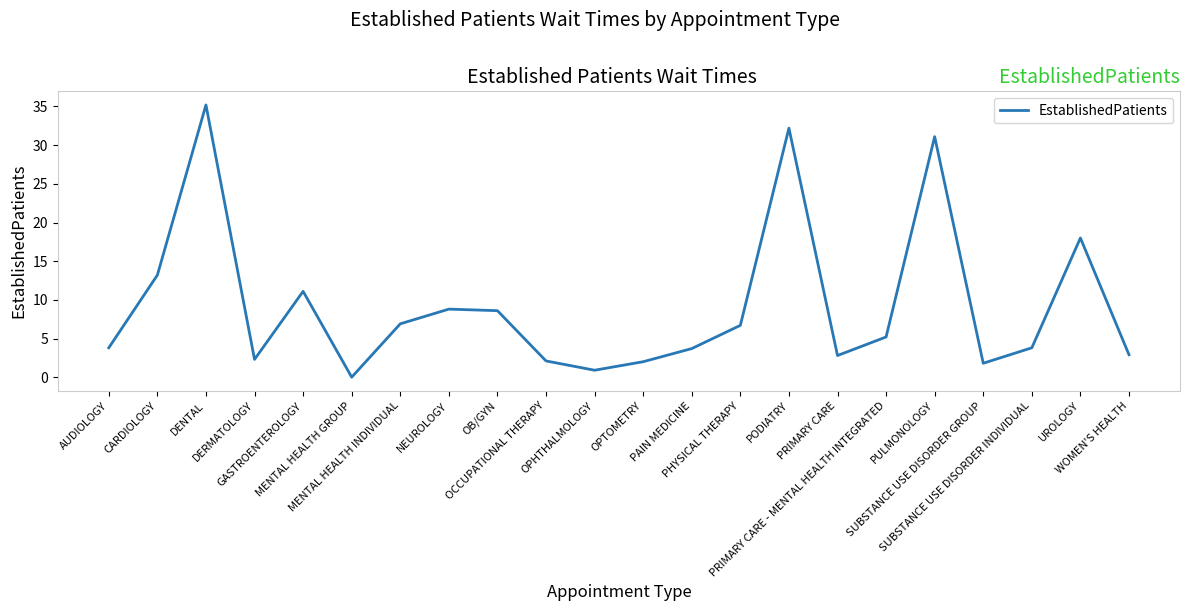

How many values are above zero?

21